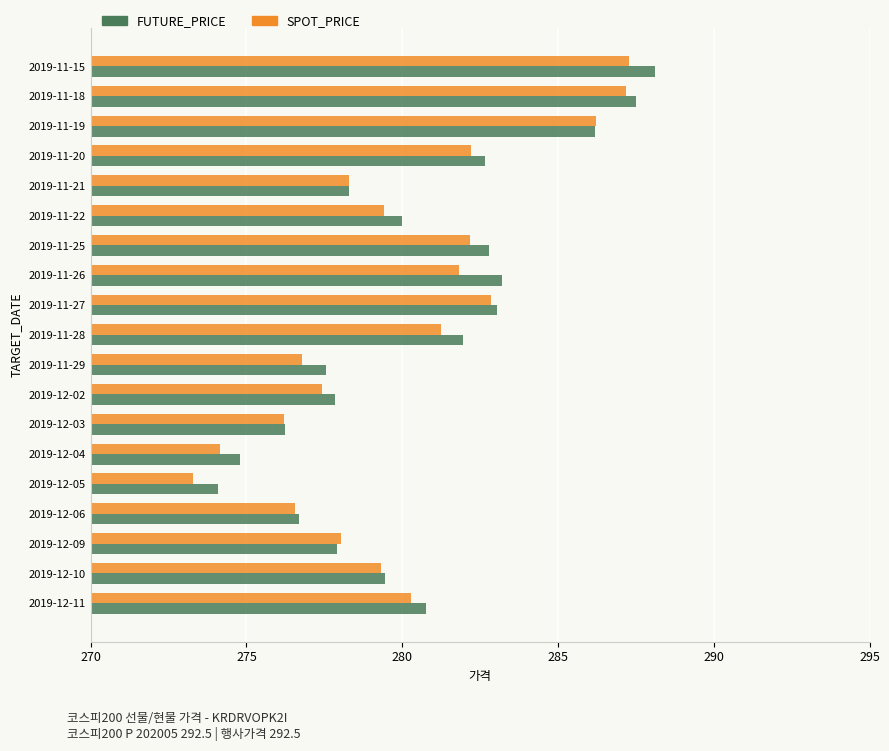

Read the FUTURE_PRICE value at 2019-11-21.

278.3